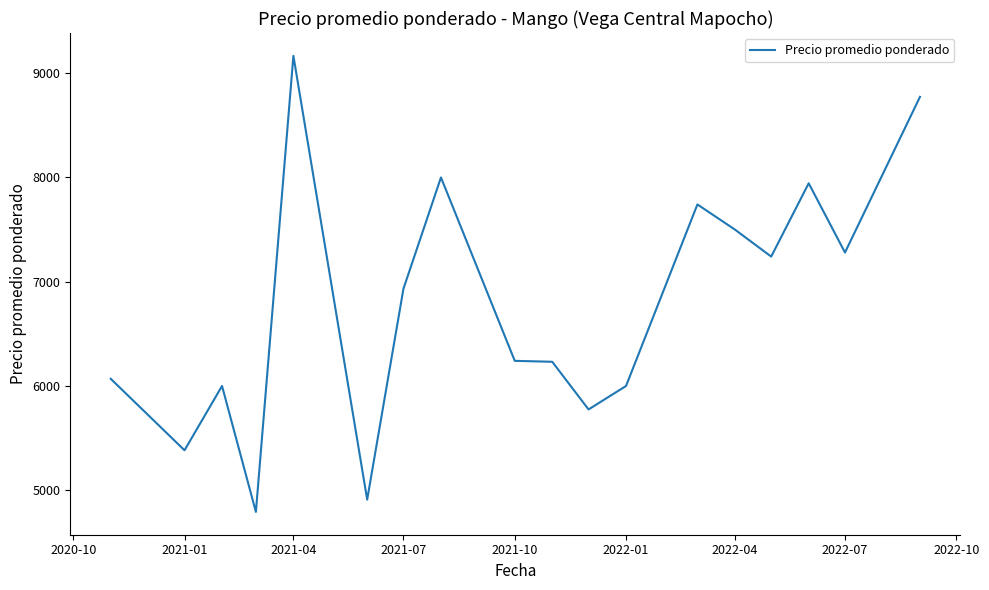

What is the maximum value shown in the chart?

9166.5